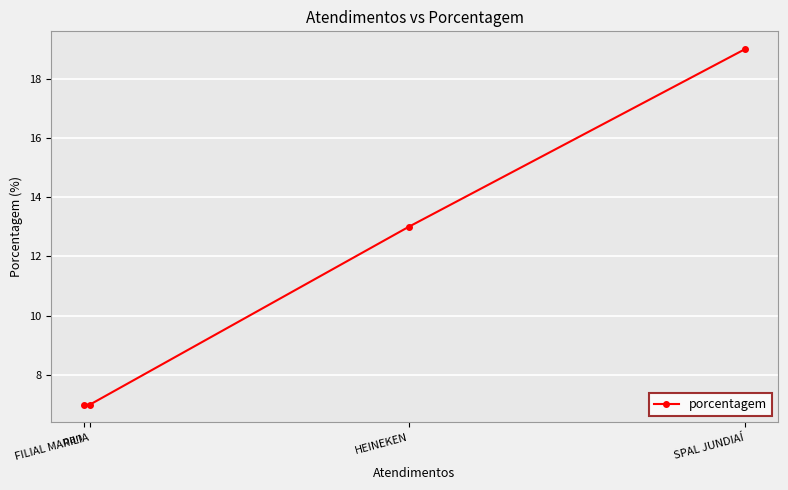

The value at nan is 7. True or false?

True